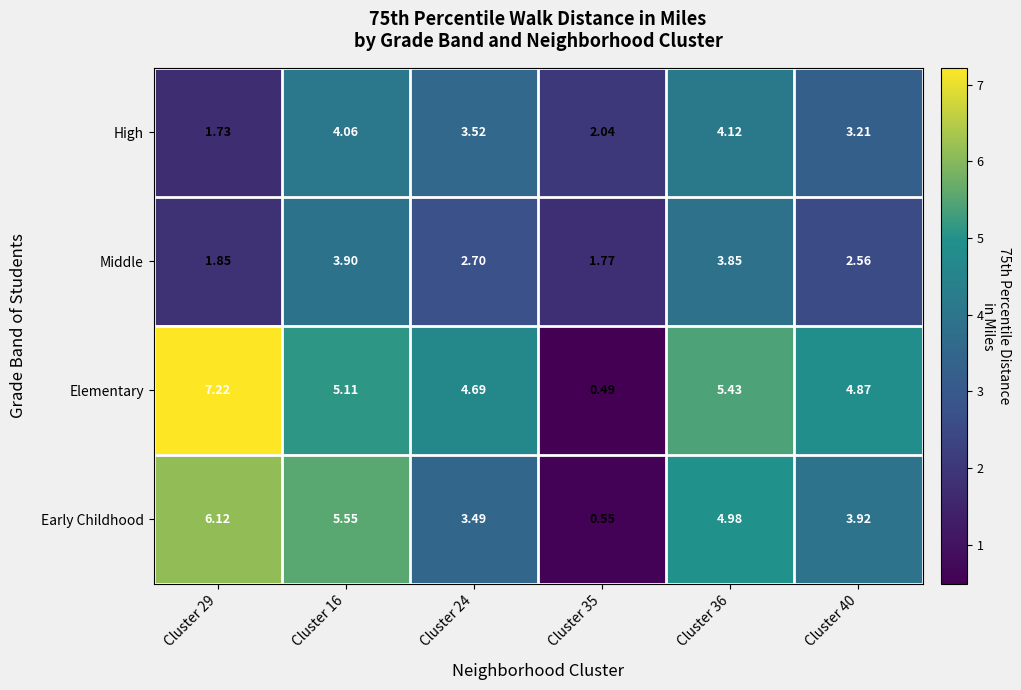

Rank the series by their average value, from lowest to highest.

Middle, High, Early Childhood, Elementary